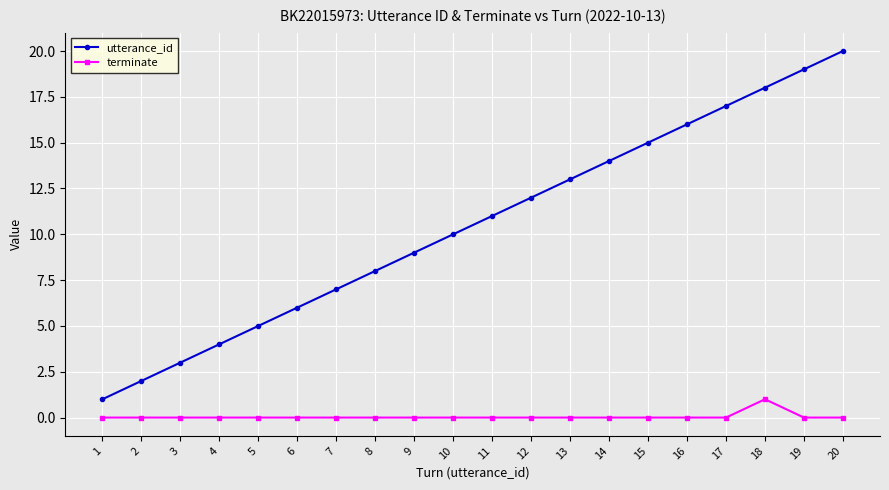

True or false: utterance_id and terminate intersect in this chart.

False